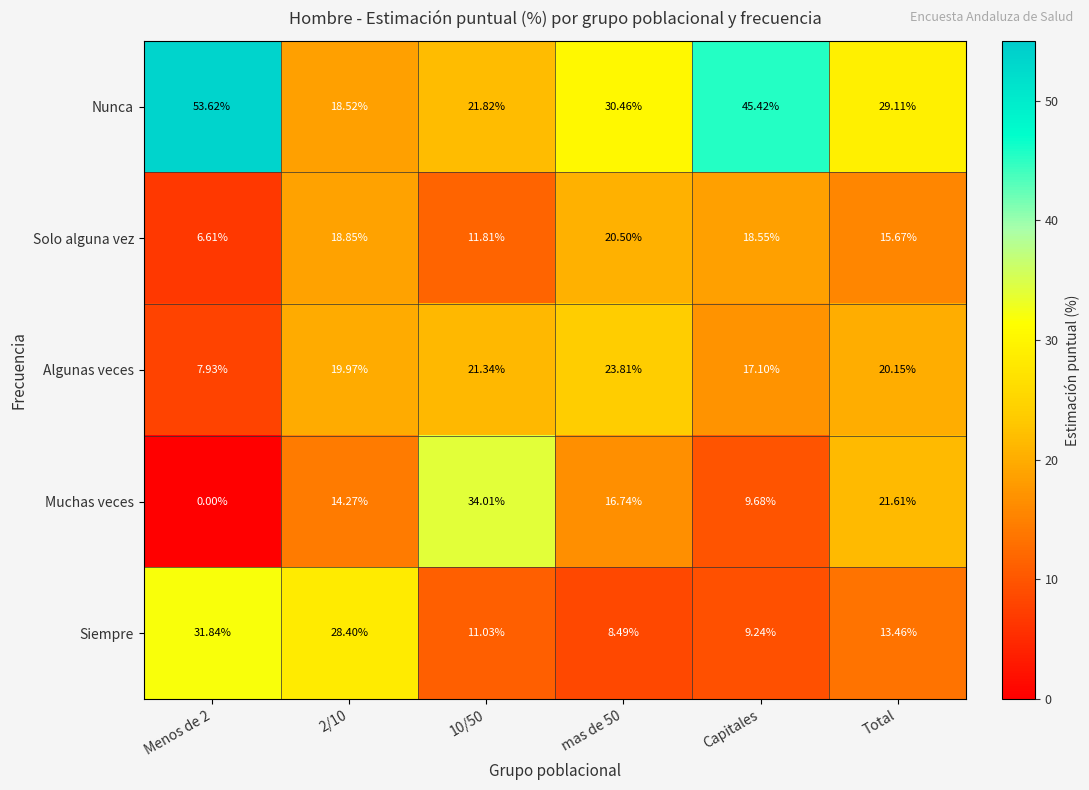

Which series changed the most between 10/50 and Capitales?

Muchas veces